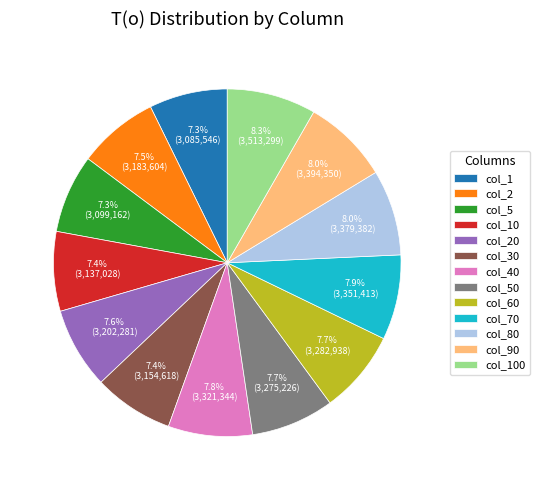

Between col_90 and col_30, which is larger?

col_90